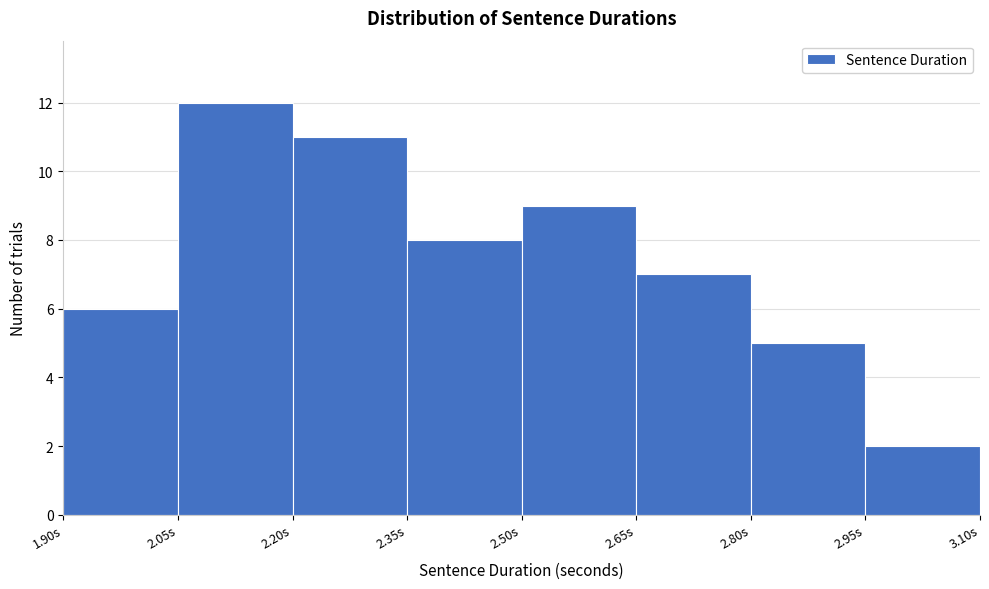

Which range on the x-axis has the tallest bar?

2.05 to 2.20